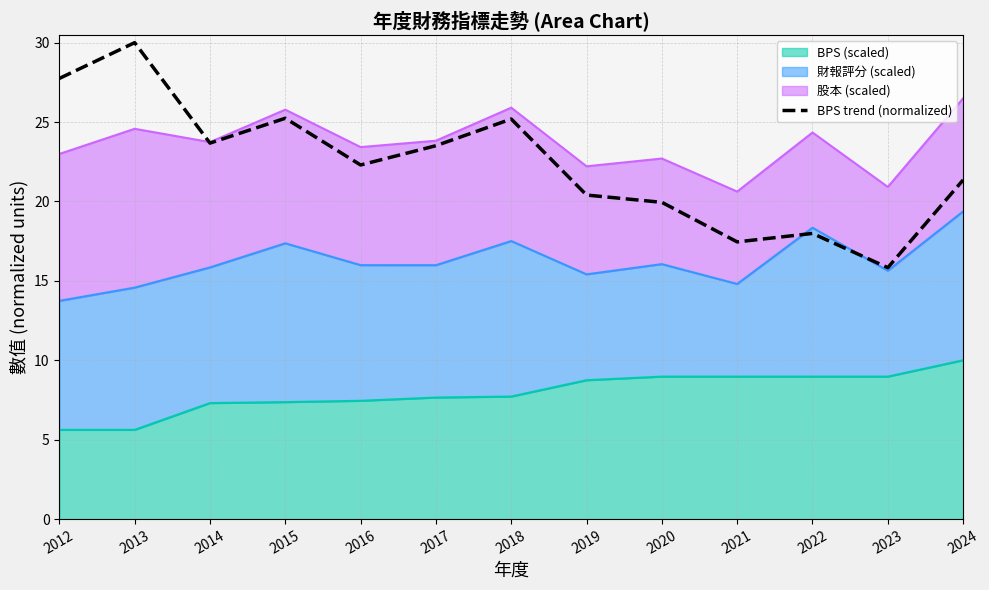

True or false: the data shows 30.0 at 2013.

True